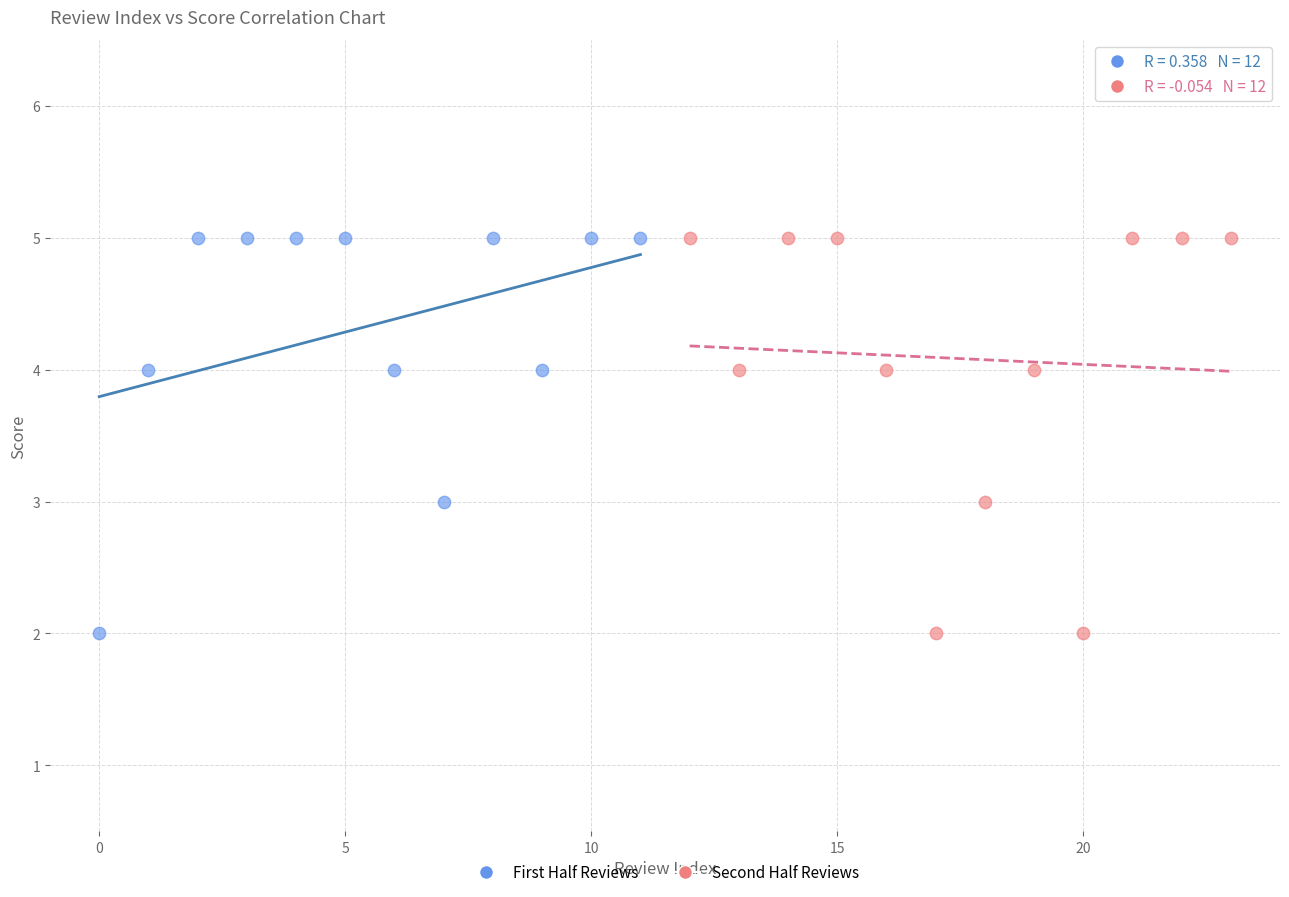

What are all the series names shown in the legend?

First Half Reviews, Second Half Reviews